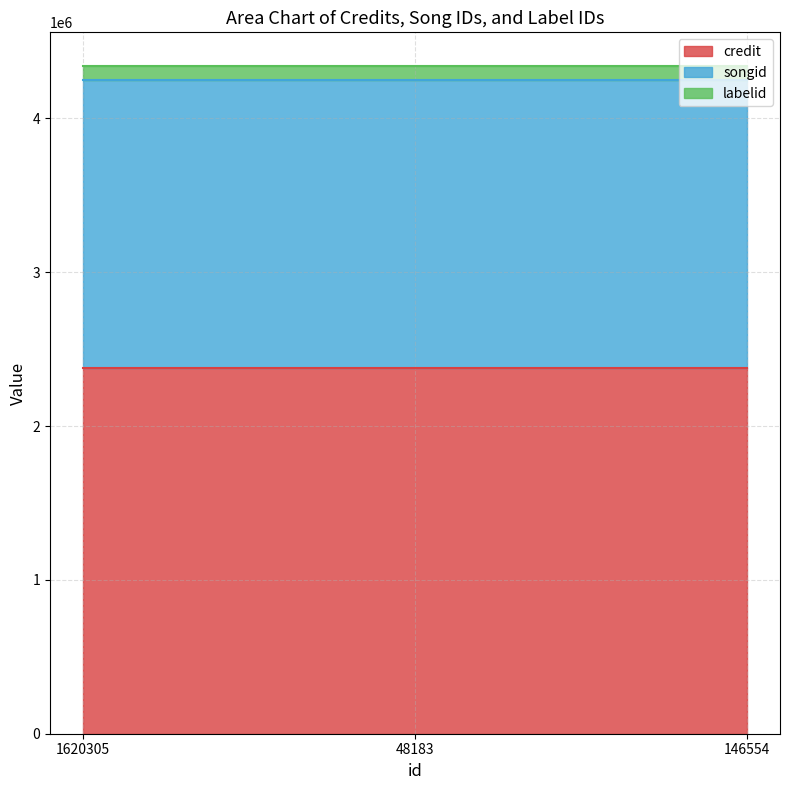

List the labels in order of songid value, largest first.

1620305, 48183, 146554